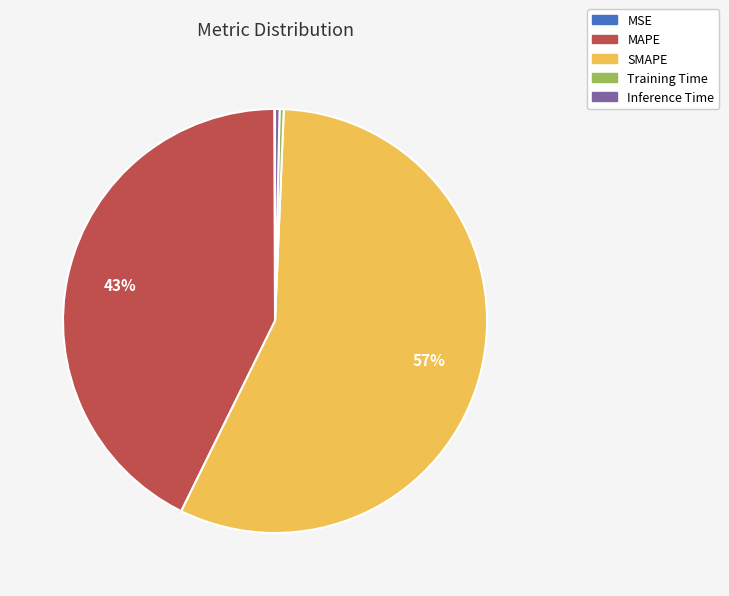

Which category has the biggest portion of the pie?

SMAPE